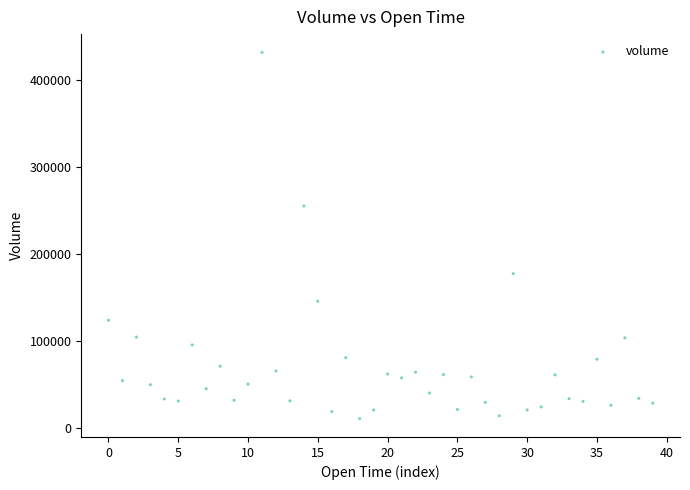

What is the range of Y values (max minus min)?

421239